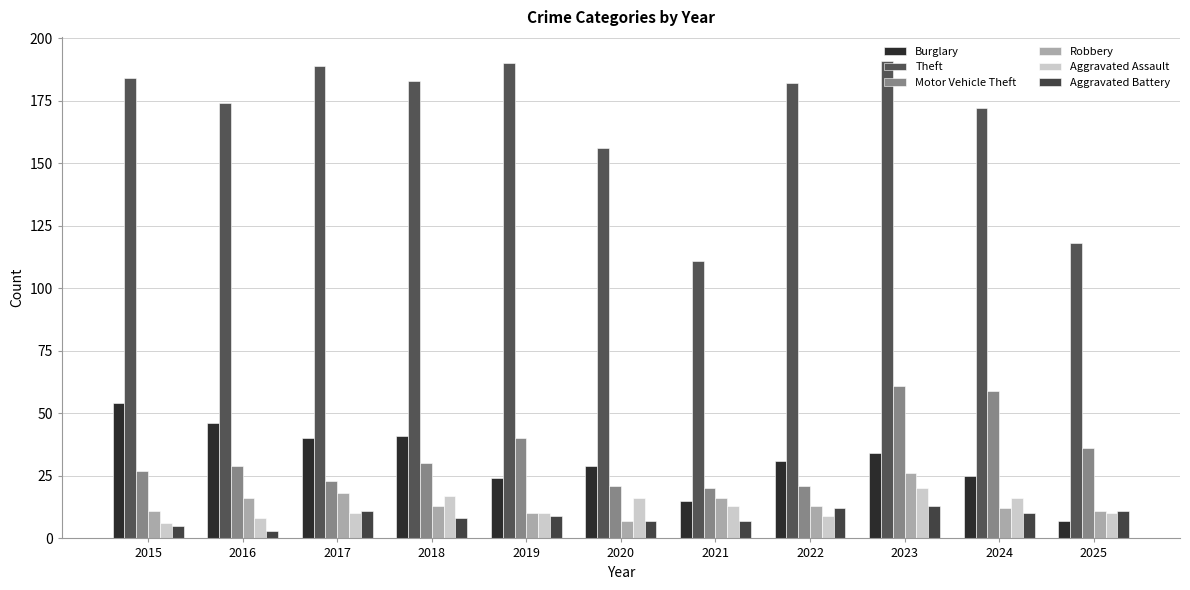

Count the number of data series in this chart.

6